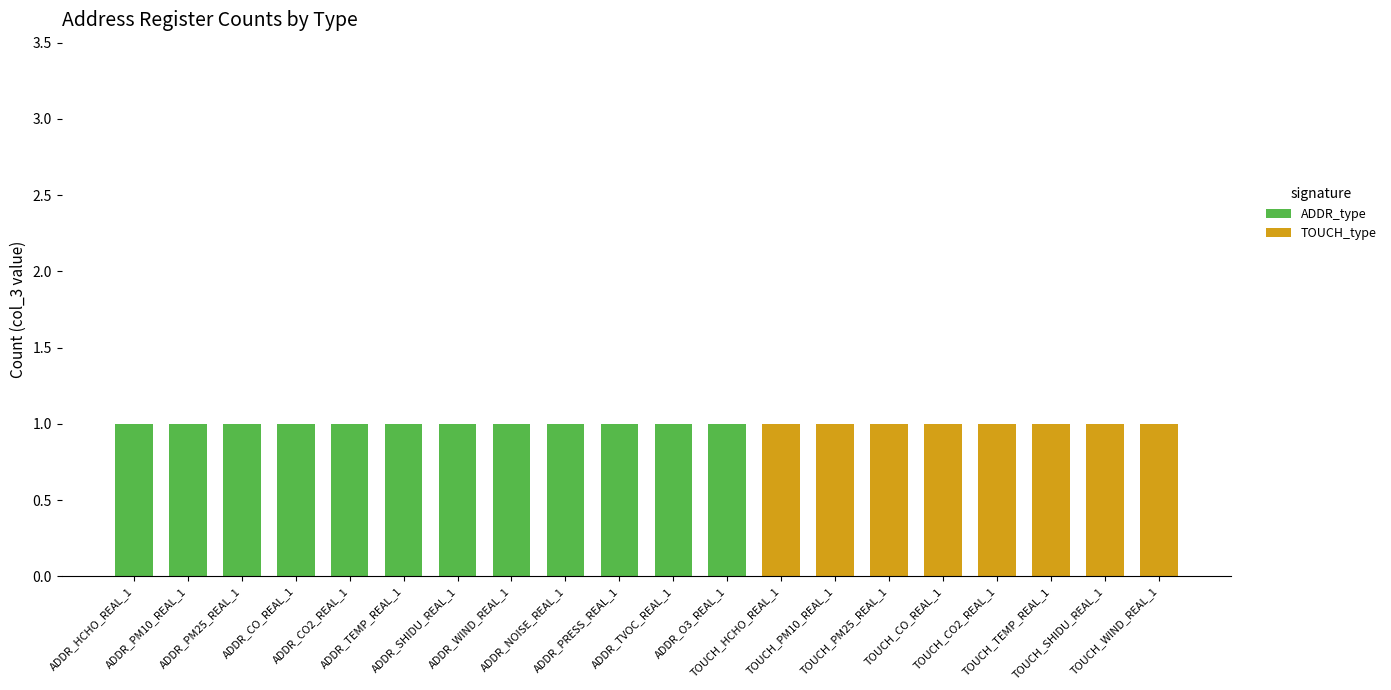

How many TOUCH_type values are between 0 and 1?

20